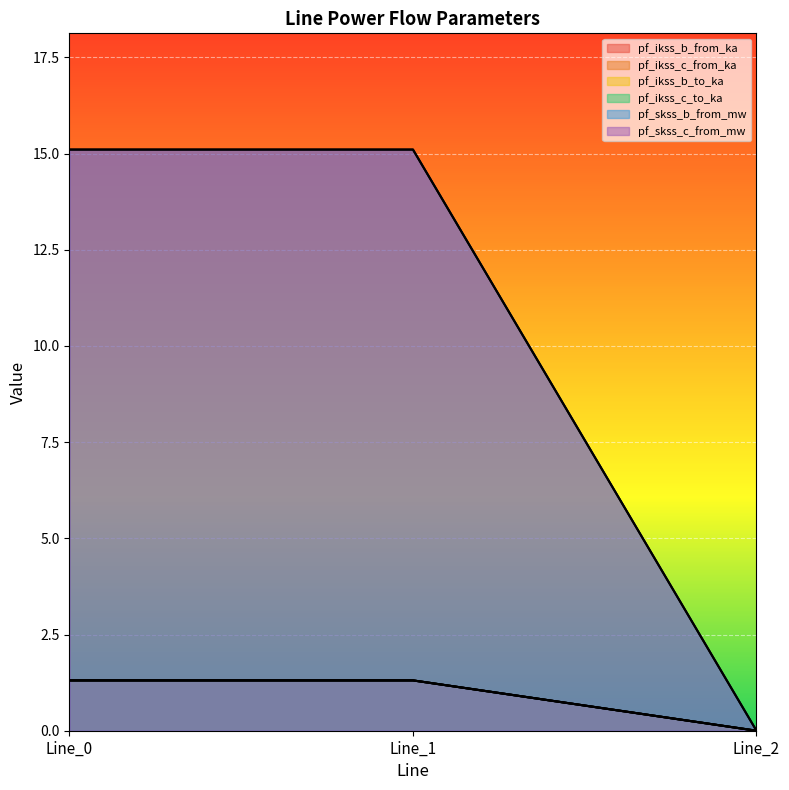

Between Line_2 and Line_0, which is larger?

Line_0